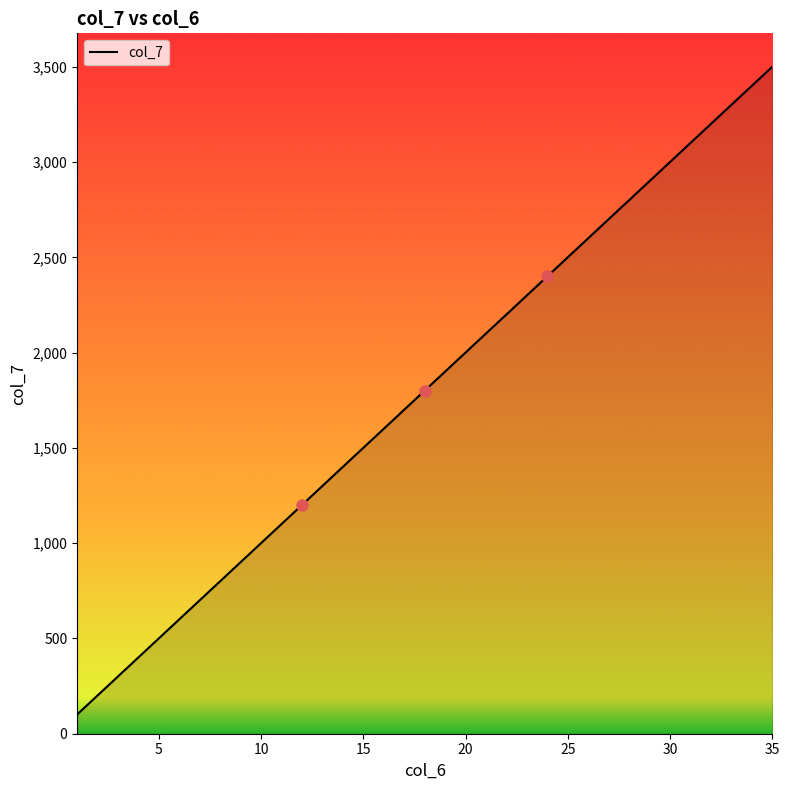

What is the difference between the maximum and minimum values?

3400